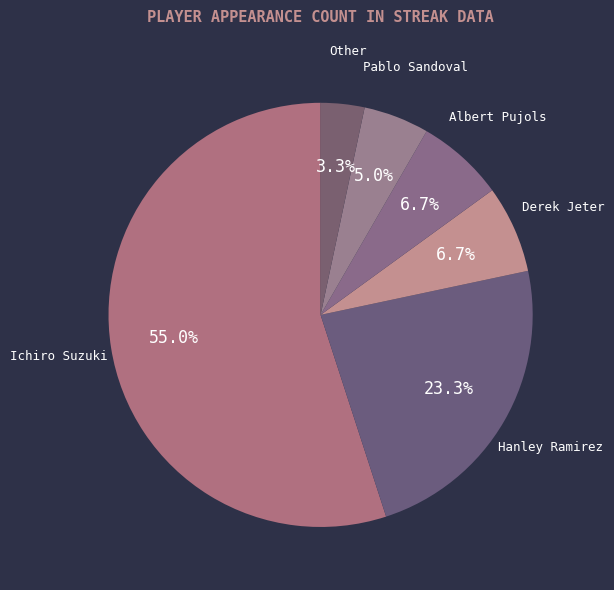

To the nearest percent, what percentage of the pie is Ichiro Suzuki?

55%